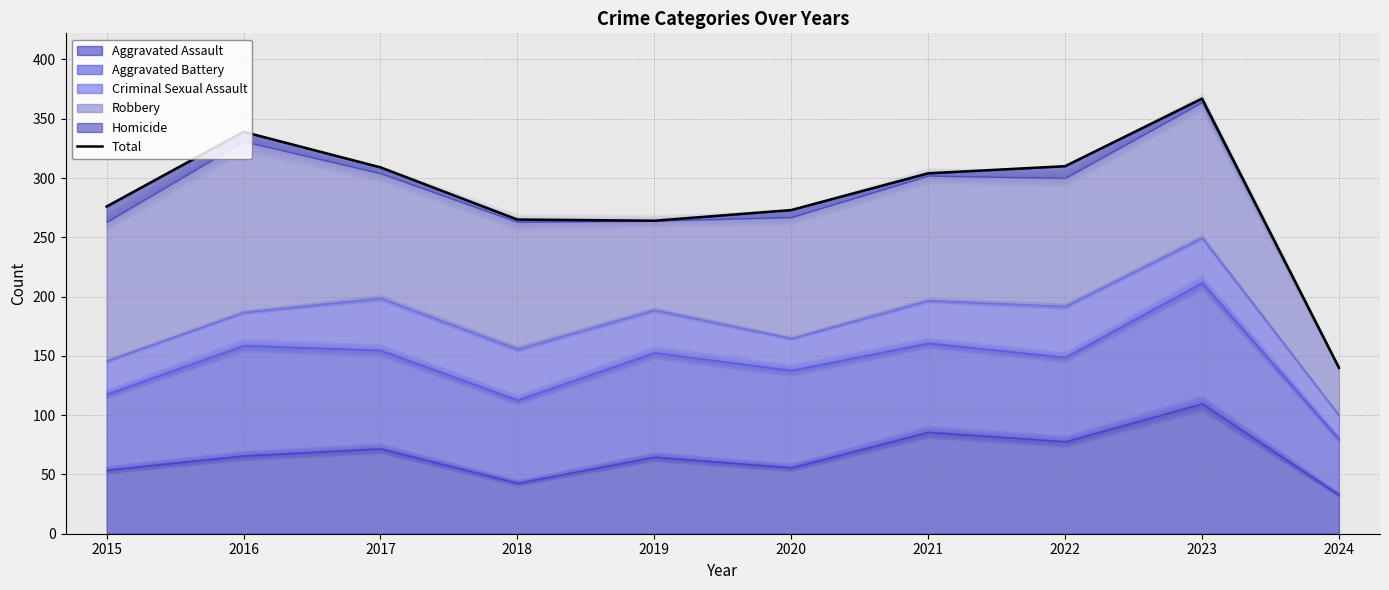

True or false: the data shows 309 at 2017.

True